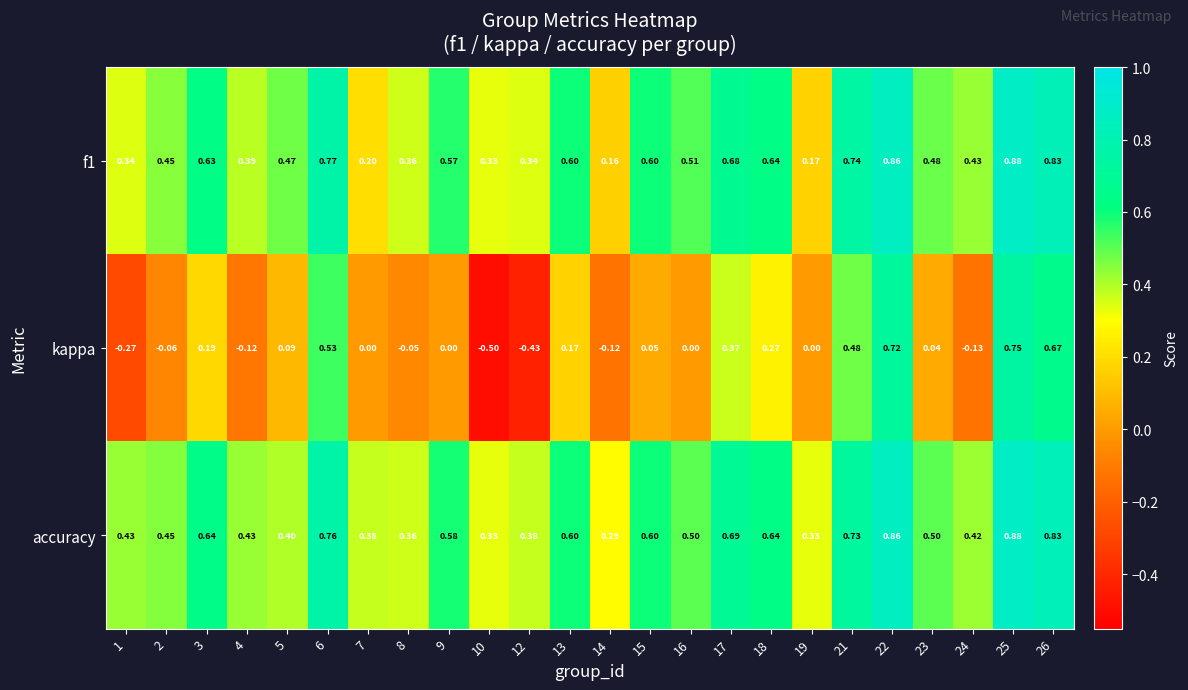

Is the value of kappa at 12 greater than the value of accuracy at 25?

No